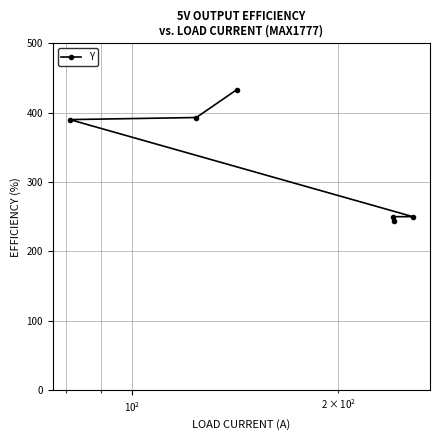

Count the number of categories in the chart.

6